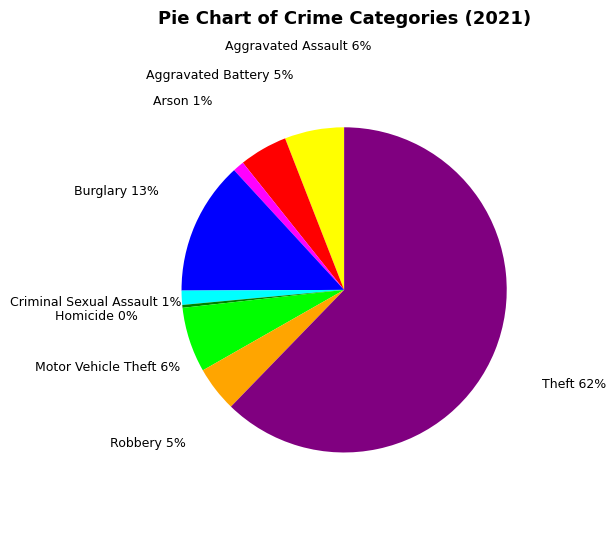

Is there any slice that represents more than half of the pie?

Yes